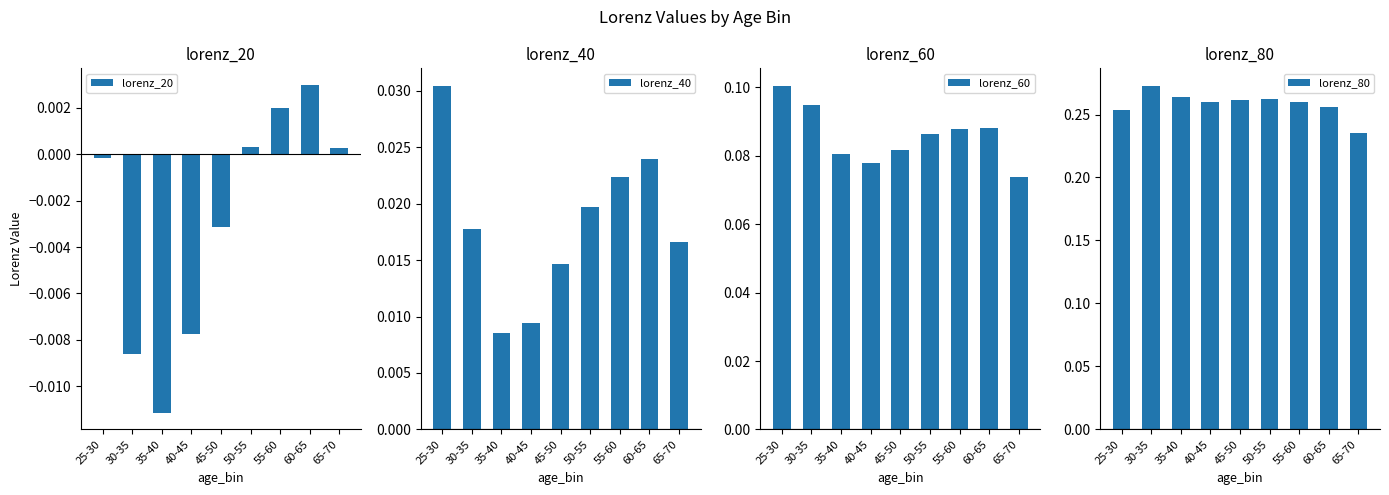

Reading right to left, extract all data points from this chart.

lorenz_20: 65-70=0.0	60-65=0.0	55-60=0.0	50-55=0.0	45-50=-0.0	40-45=-0.0	35-40=-0.0	30-35=-0.0	25-30=-0.0
lorenz_40: 65-70=0.0	60-65=0.0	55-60=0.0	50-55=0.0	45-50=0.0	40-45=0.0	35-40=0.0	30-35=0.0	25-30=0.0
lorenz_60: 65-70=0.1	60-65=0.1	55-60=0.1	50-55=0.1	45-50=0.1	40-45=0.1	35-40=0.1	30-35=0.1	25-30=0.1
lorenz_80: 65-70=0.2	60-65=0.3	55-60=0.3	50-55=0.3	45-50=0.3	40-45=0.3	35-40=0.3	30-35=0.3	25-30=0.3